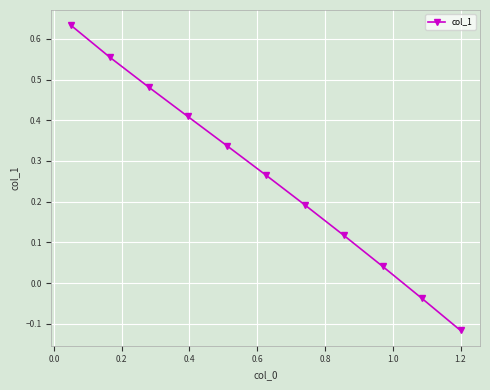

What is the difference between the maximum and second lowest values?

0.7